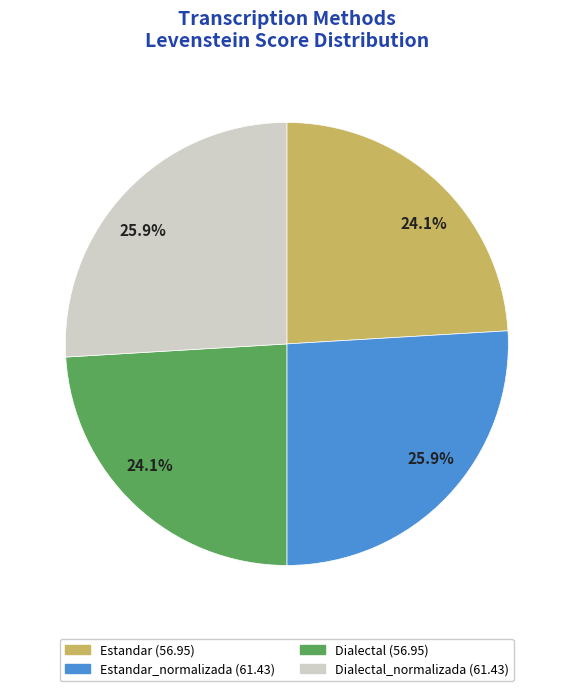

Is there any slice that represents more than half of the pie?

No